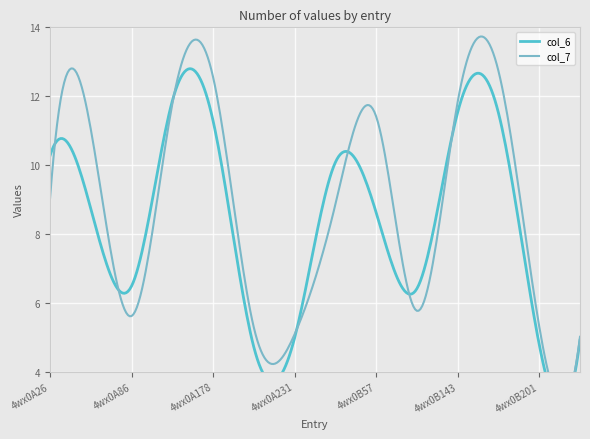

What is the value of the col_7 point at the 1st from the left?

9.0